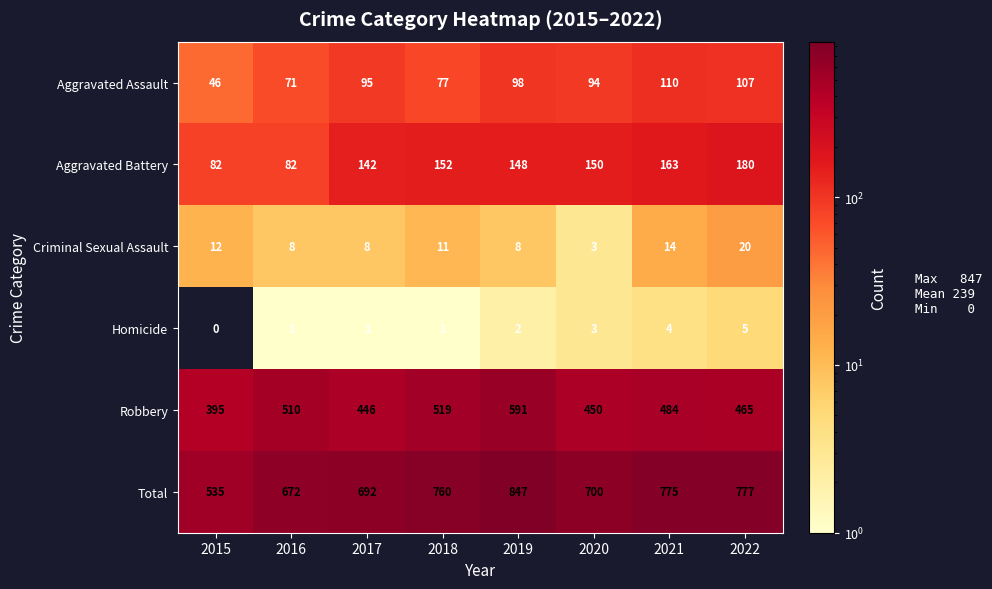

Which series has the largest range (max minus min)?

Total